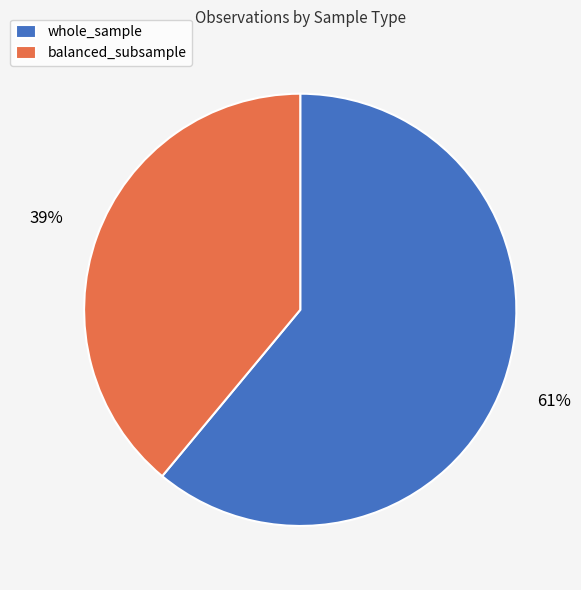

Which has a higher value, balanced_subsample or whole_sample?

whole_sample